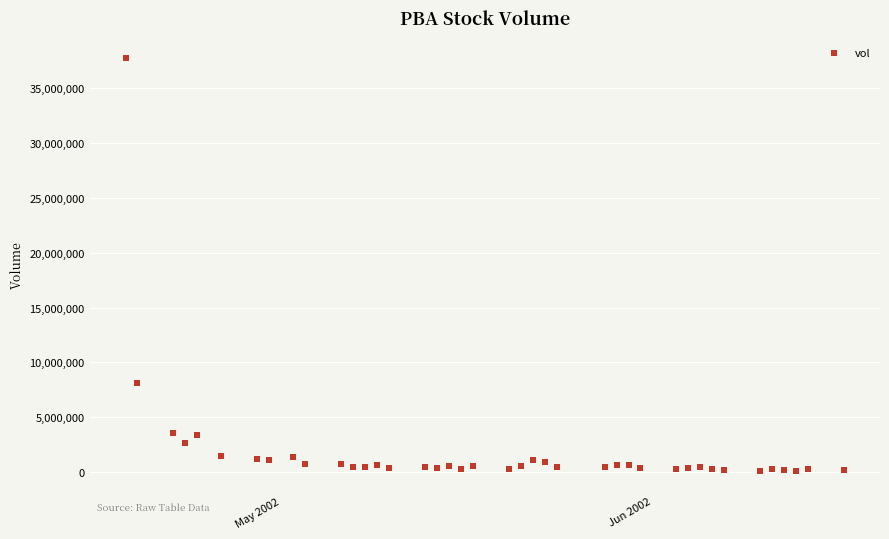

What Y value in the scatter plot is closest to 18915500?

8099000